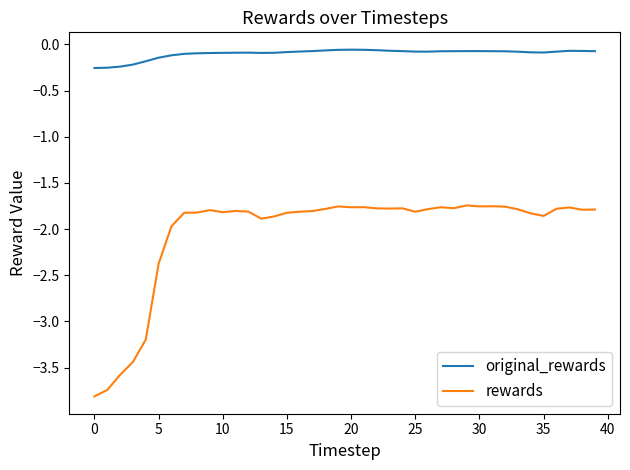

True or false: rewards and original_rewards cross at least once.

False